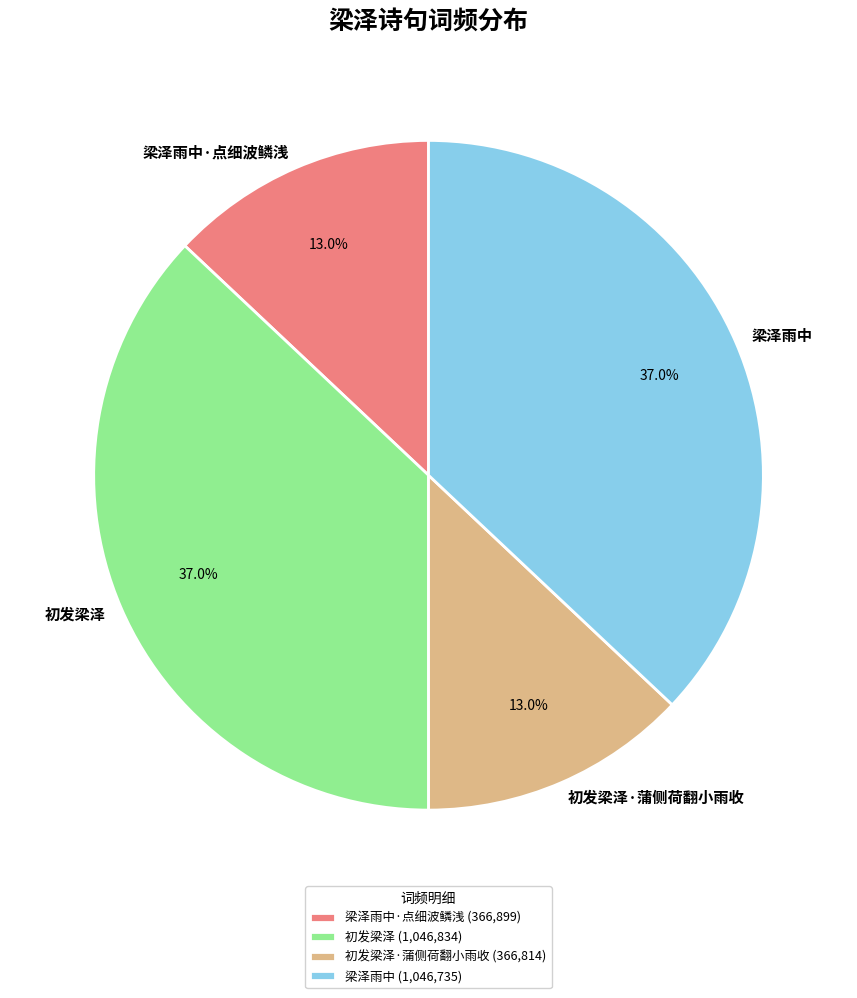

To the nearest percent, what is the difference between the largest and smallest slice percentages?

24%